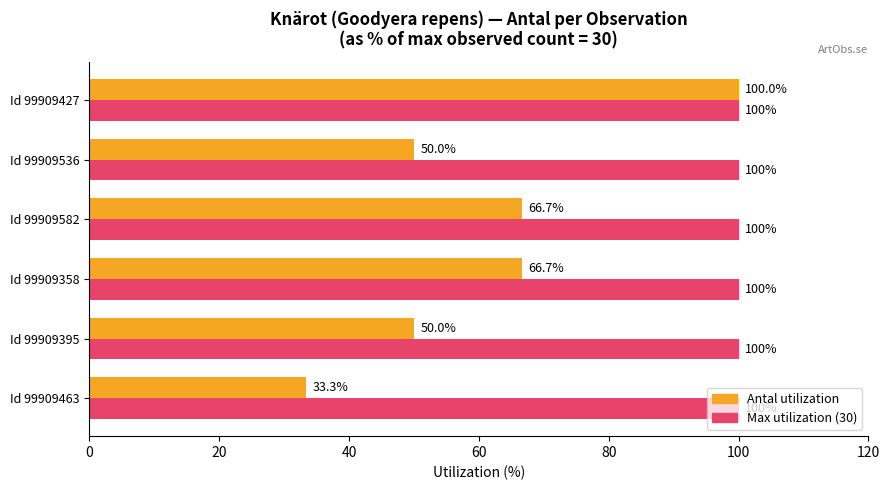

Which category has the lowest value across all series?

Id 99909463